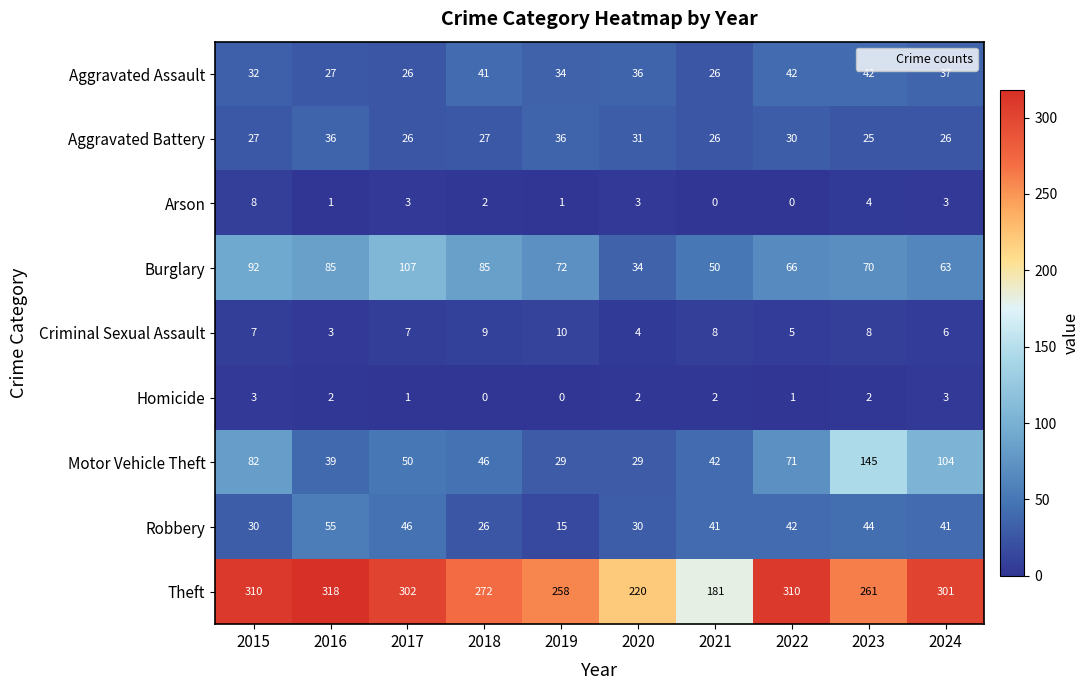

How many values in the Arson series are below 3?

5